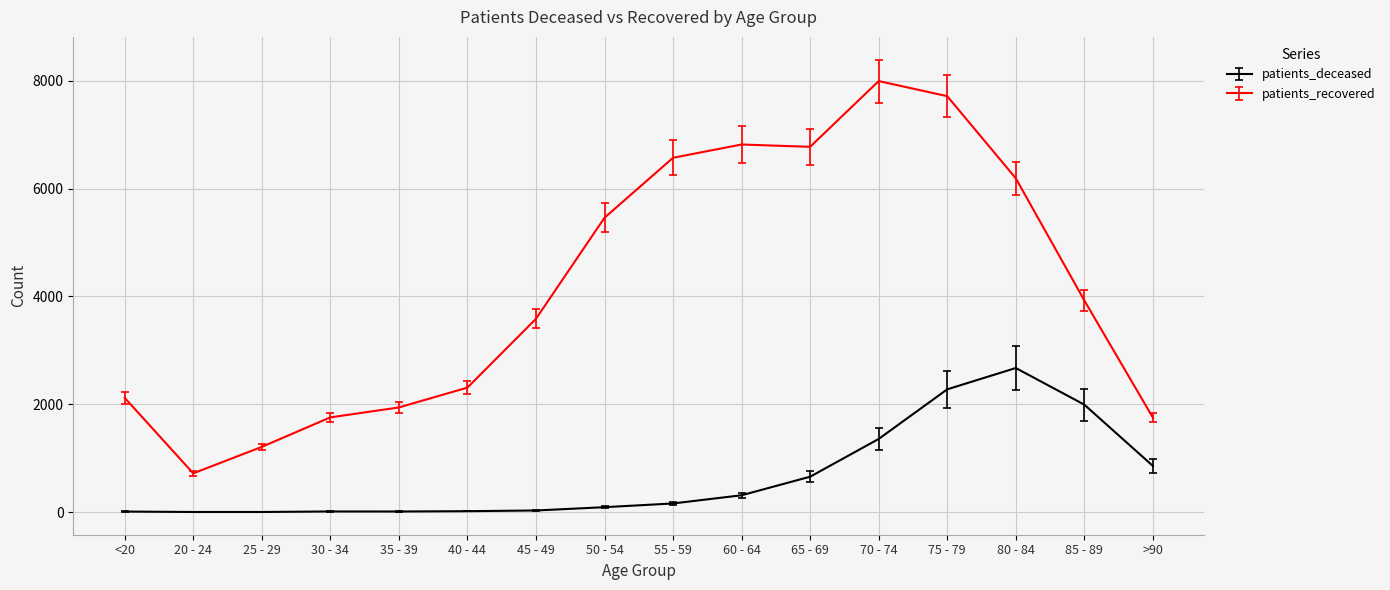

Read the patients_recovered value at 70 - 74, to the nearest 50.

8000